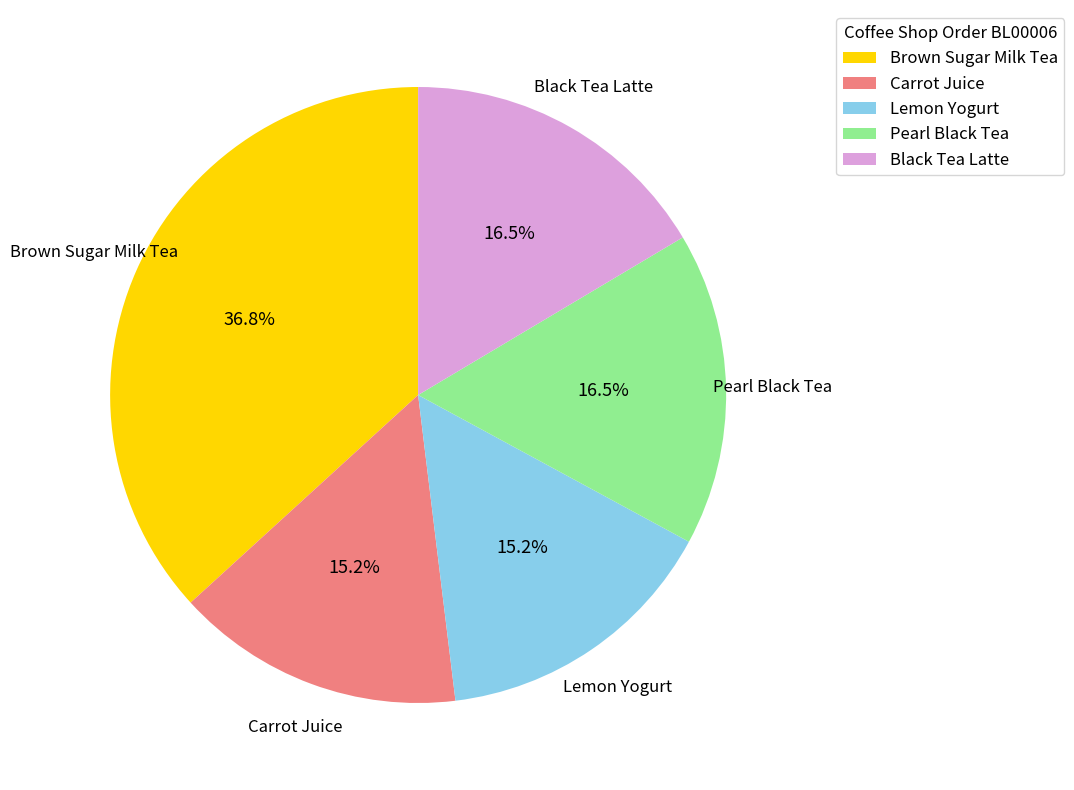

To the nearest percent, what is the difference between the largest and smallest slice percentages?

22%